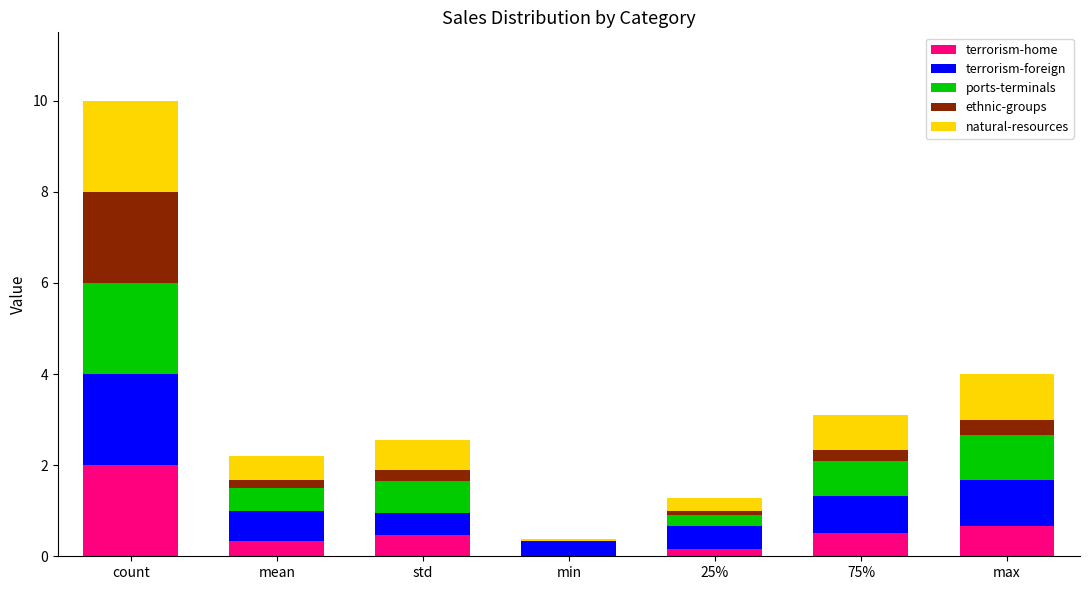

True or false: terrorism-home has a value of 0.5 at 75%.

True